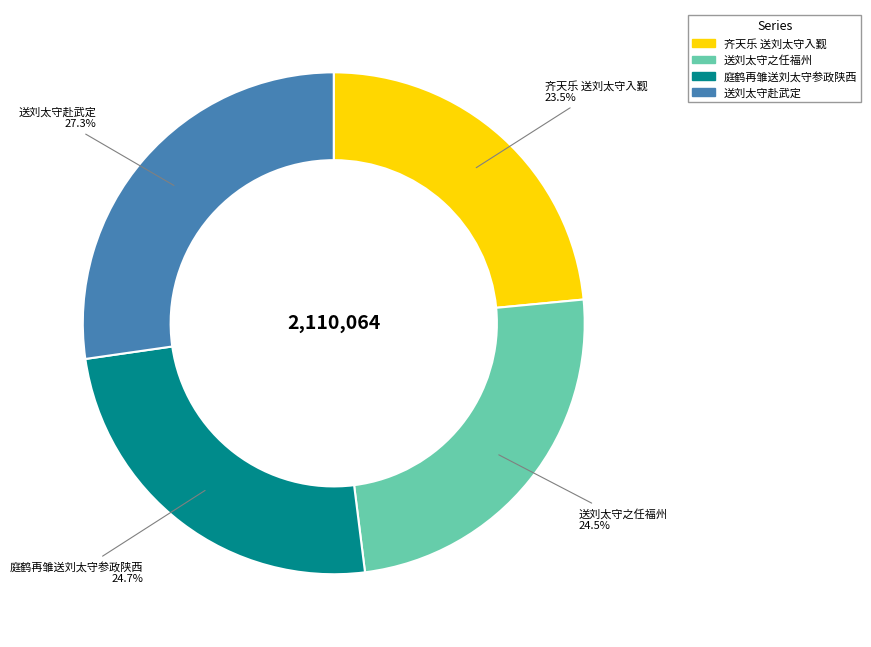

To the nearest percent, what is the difference between the largest and smallest slice percentages?

4%